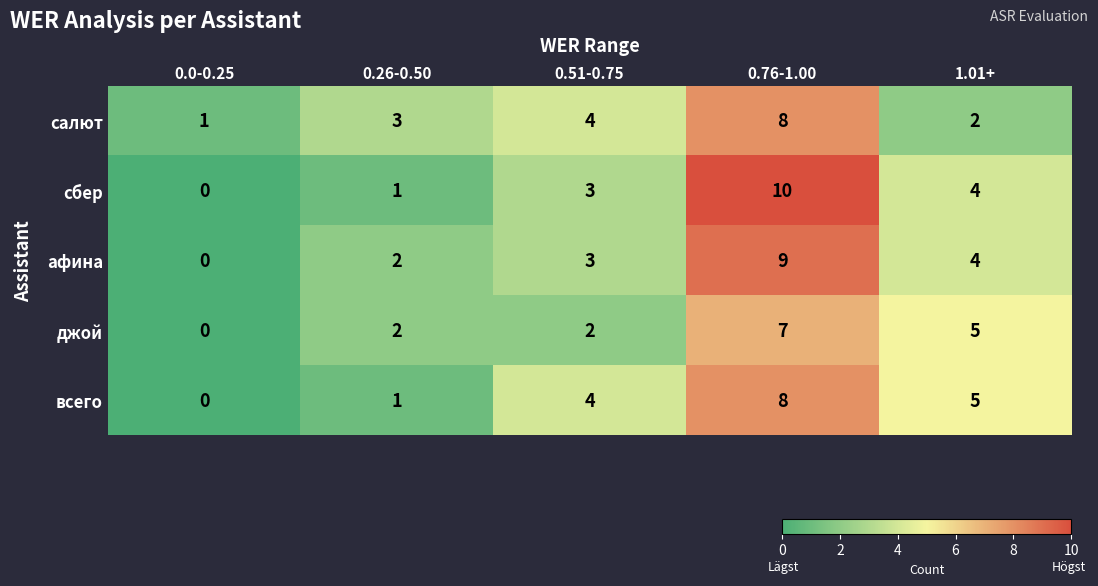

True or false: джой has a value of 10 at 0.76-1.00.

False